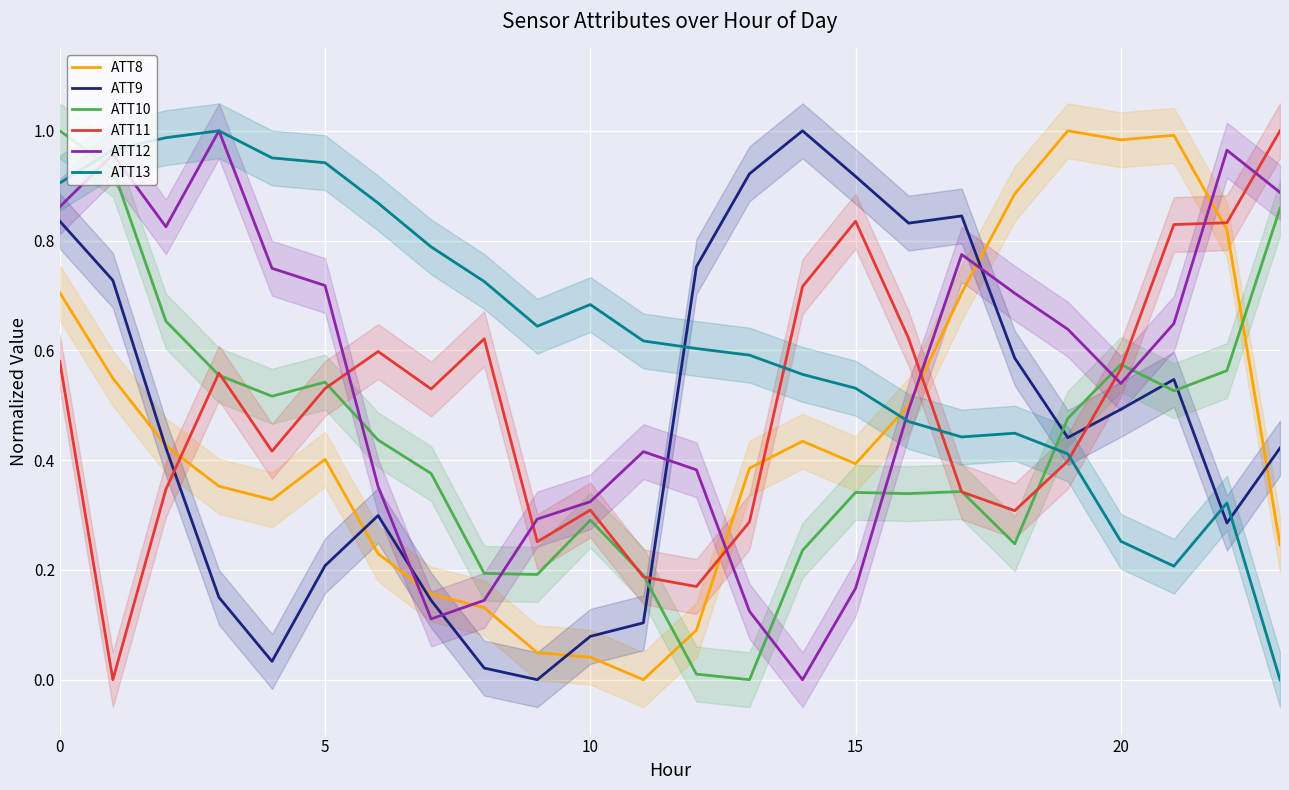

How many series are shown in this chart?

6